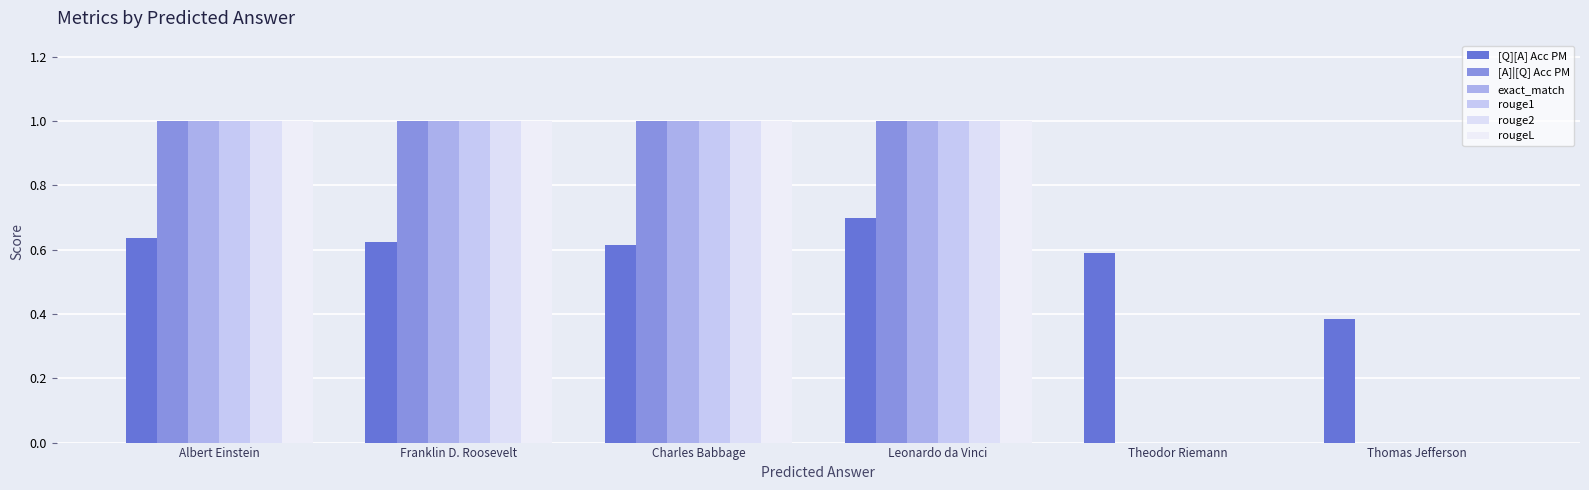

What is the total value across all series at Franklin D. Roosevelt?

5.6